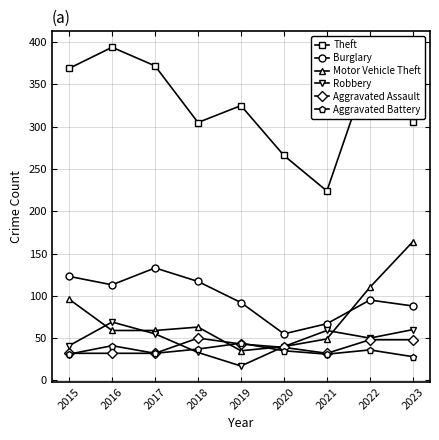

At which category does Burglary reach its first local peak?

2017